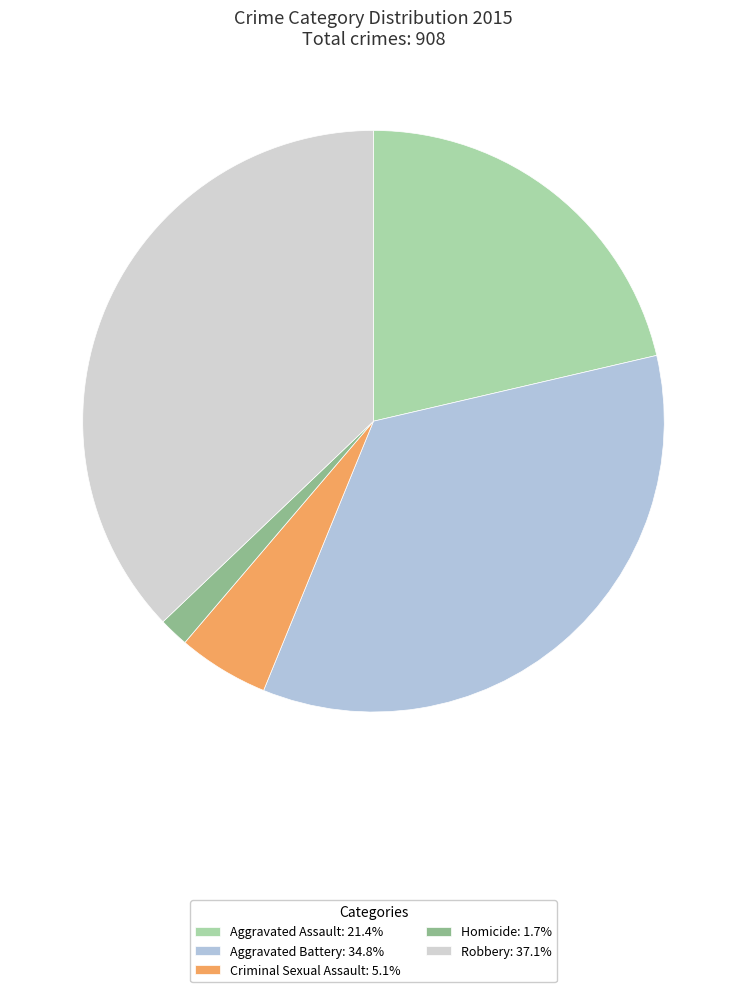

What is the smallest slice in the pie chart?

Homicide